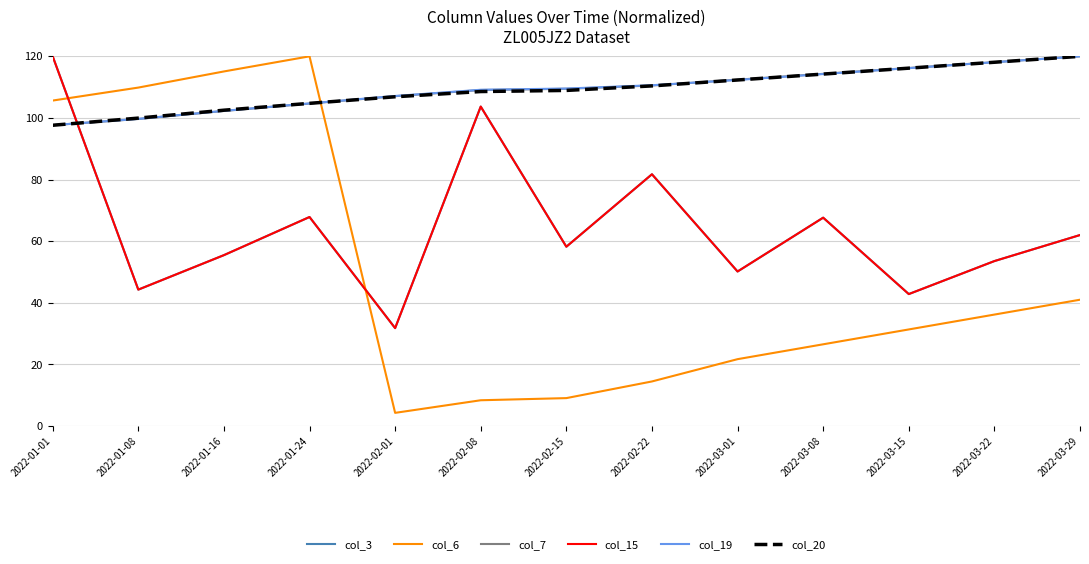

Between 2022-01-01 and 2022-01-24, which series saw the biggest shift?

col_3